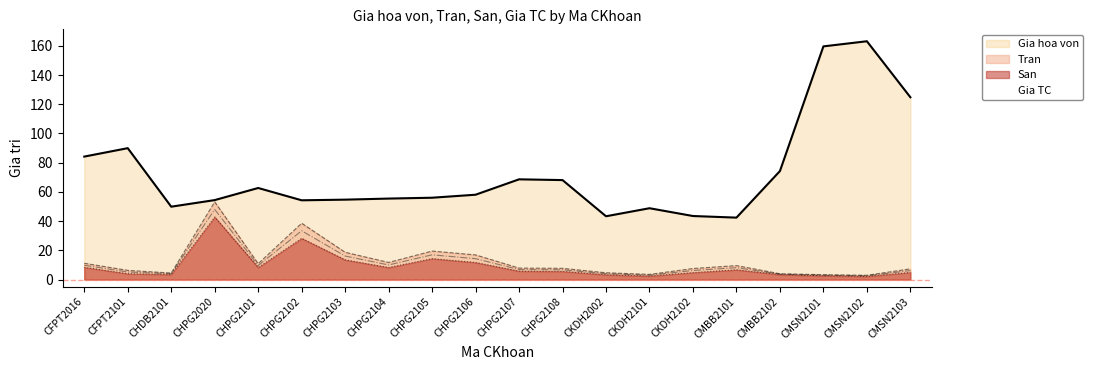

Reading right to left, transcribe all the data shown in this chart.

Gia hoa von: CMSN2103=124.8	CMSN2102=163.1	CMSN2101=159.6	CMBB2102=74.3	CMBB2101=42.4	CKDH2102=43.5	CKDH2101=48.8	CKDH2002=43.3	CHPG2108=68.1	CHPG2107=68.6	CHPG2106=58.1	CHPG2105=56.0	CHPG2104=55.4	CHPG2103=54.7	CHPG2102=54.3	CHPG2101=62.7	CHPG2020=54.4	CHDB2101=49.9	CFPT2101=89.9	CFPT2016=84.2
Tran: CMSN2103=7.3	CMSN2102=3.0	CMSN2101=3.4	CMBB2102=4.0	CMBB2101=9.6	CKDH2102=7.6	CKDH2101=3.5	CKDH2002=4.7	CHPG2108=7.7	CHPG2107=7.9	CHPG2106=16.9	CHPG2105=19.5	CHPG2104=11.7	CHPG2103=18.7	CHPG2102=38.5	CHPG2101=10.9	CHPG2020=53.2	CHDB2101=4.5	CFPT2101=6.3	CFPT2016=11.2
San: CMSN2103=4.9	CMSN2102=2.2	CMSN2101=2.6	CMBB2102=3.4	CMBB2101=6.7	CKDH2102=4.8	CKDH2101=2.5	CKDH2002=3.3	CHPG2108=5.6	CHPG2107=5.8	CHPG2106=11.7	CHPG2105=14.4	CHPG2104=8.3	CHPG2103=13.5	CHPG2102=28.2	CHPG2101=8.3	CHPG2020=42.8	CHDB2101=3.5	CFPT2101=4.0	CFPT2016=8.4
Gia TC: CMSN2103=6.1	CMSN2102=2.6	CMSN2101=3.0	CMBB2102=3.7	CMBB2101=8.1	CKDH2102=6.2	CKDH2101=3.0	CKDH2002=4.0	CHPG2108=6.7	CHPG2107=6.8	CHPG2106=14.3	CHPG2105=16.9	CHPG2104=10.0	CHPG2103=16.1	CHPG2102=33.4	CHPG2101=9.6	CHPG2020=48.0	CHDB2101=4.0	CFPT2101=5.2	CFPT2016=9.8